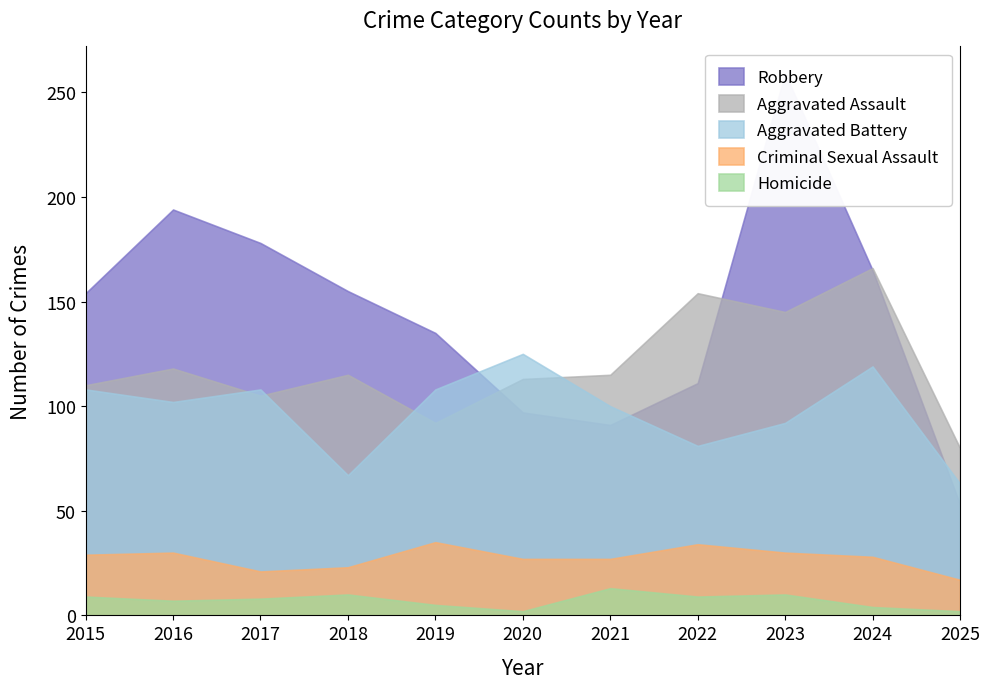

Where is the first local maximum for Robbery?

2016